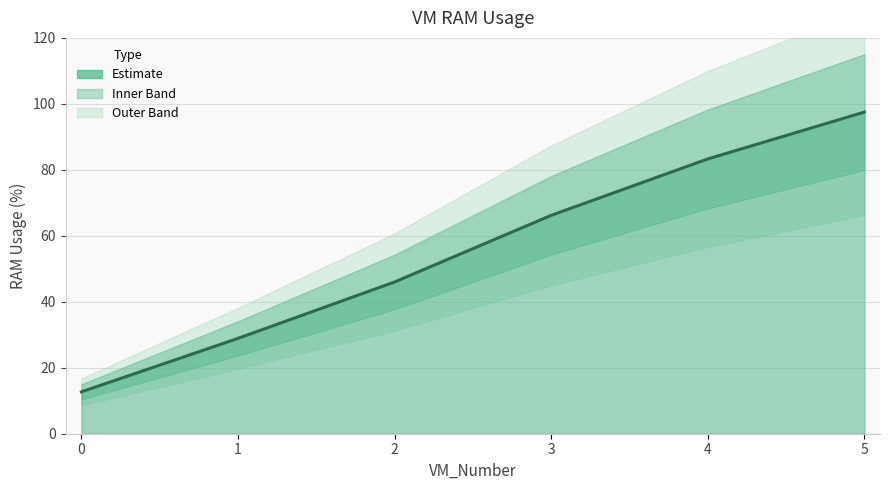

What is the maximum value shown in the chart?

97.5